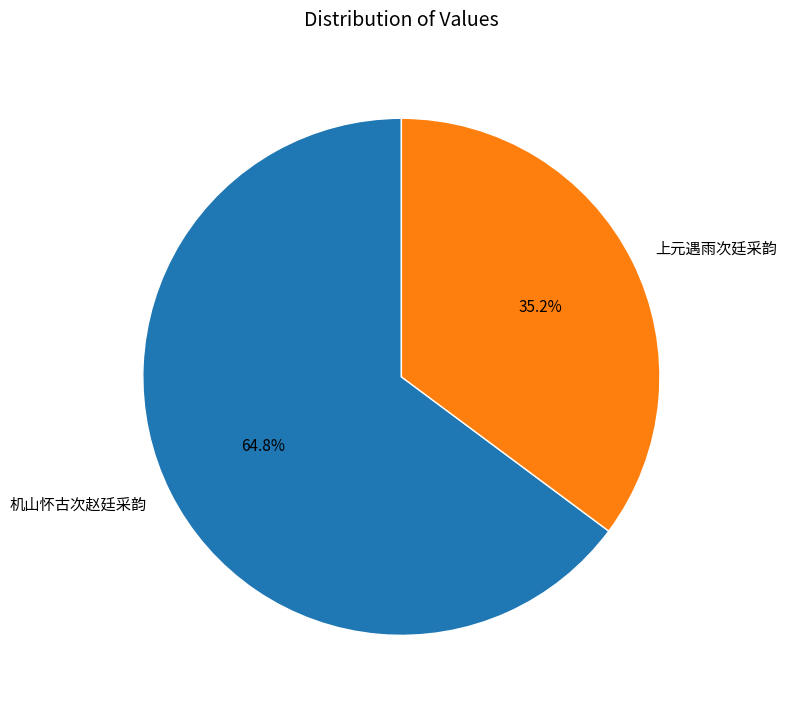

To the nearest percent, what is the difference between the largest and smallest slice percentages?

30%